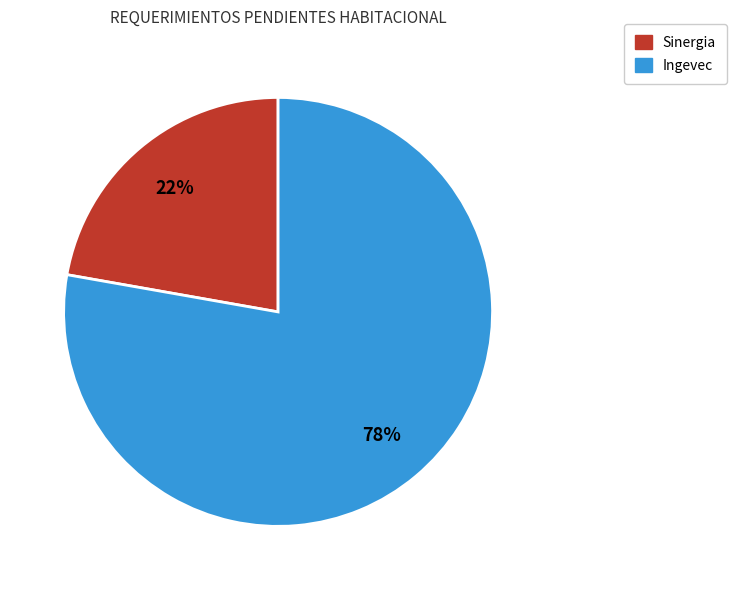

To the nearest percent, what portion does Sinergia represent?

22%